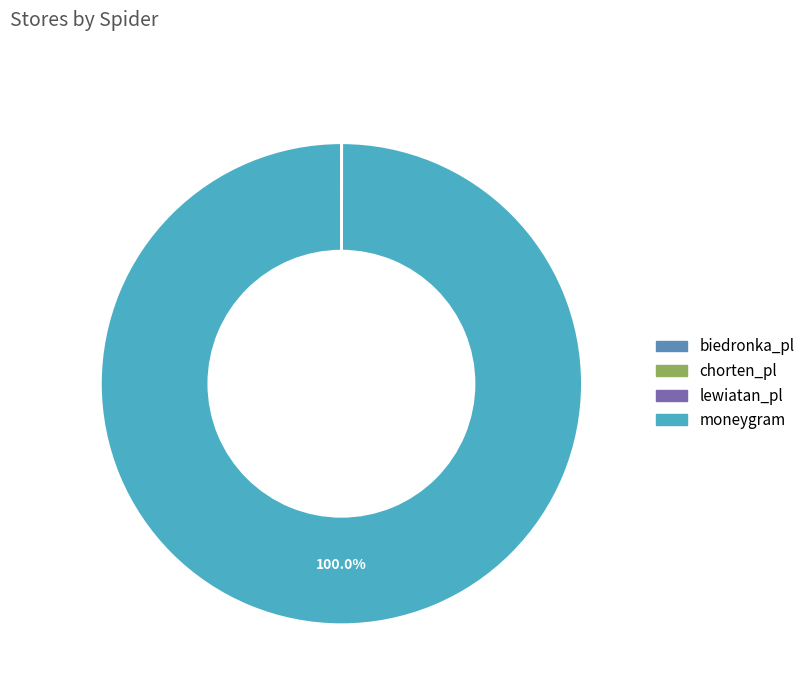

Which category has the biggest portion of the pie?

moneygram